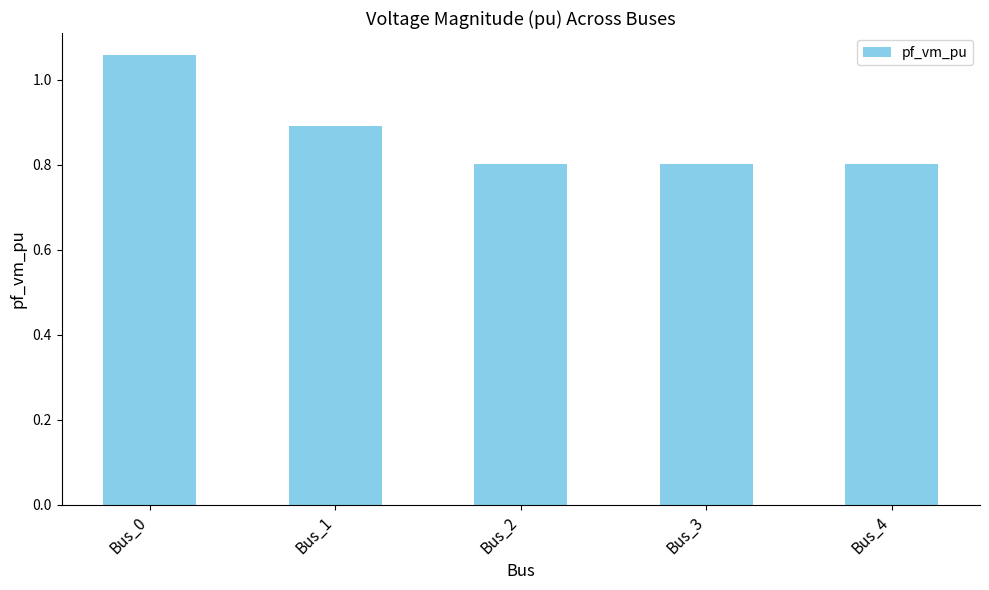

What is the sum of the values at Bus_2 and Bus_4?

1.6